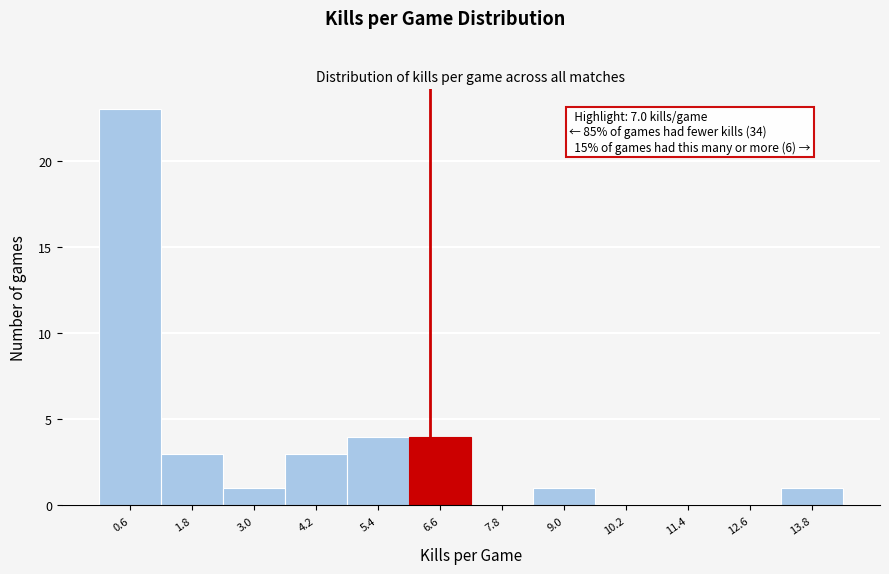

Reading left to right, extract all data points from this chart.

0.6=23	1.8=3	3.0=1	4.2=3	5.4=4	6.6=4	7.8=0	9.0=1	10.2=0	11.4=0	12.6=0	13.8=1